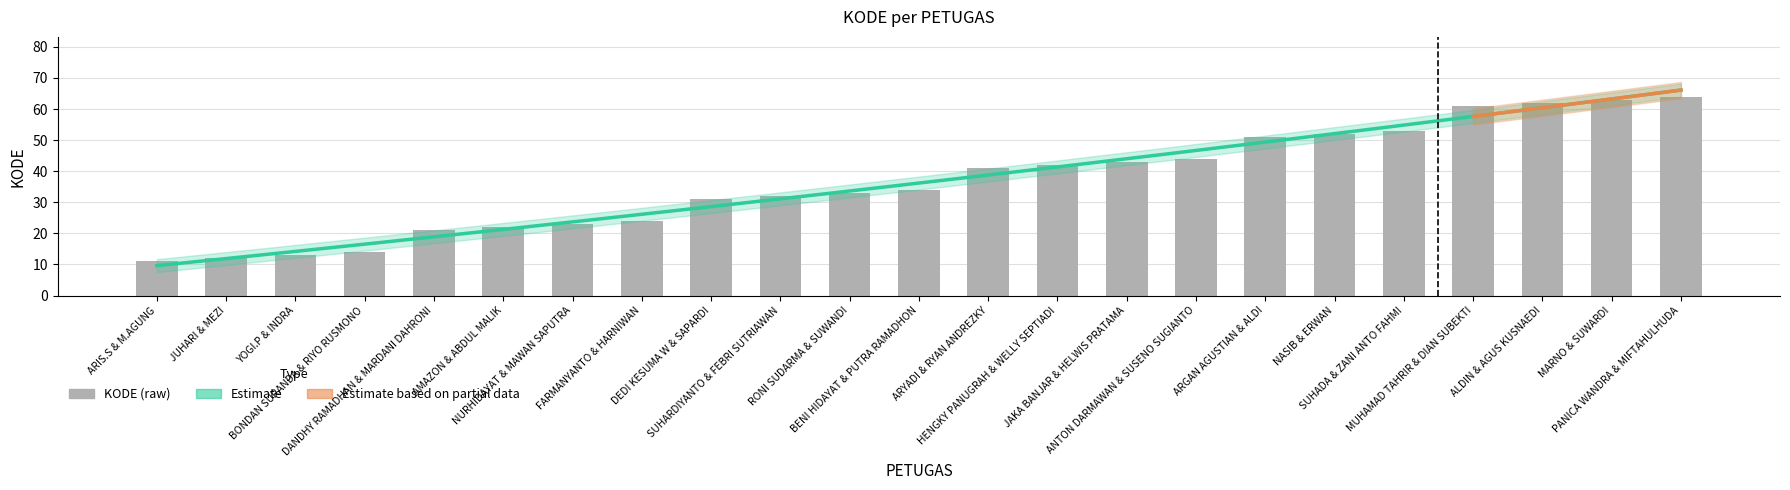

Reading right to left, what are all the values shown in this chart?

PANICA WANDRA & MIFTAHULHUDA=64	MARNO & SUWARDI=63	ALDIN & AGUS KUSNAEDI=62	MUHAMAD TAHRIR & DIAN SUBEKTI=61	SUHADA & ZANI ANTO FAHMI=53	NASIB & ERWAN=52	ARGAN AGUSTIAN & ALDI=51	ANTON DARMAWAN & SUSENO SUGIANTO=44	JAKA BANJAR & HELWIS PRATAMA=43	HENGKY PANUGRAH & WELLY SEPTIADI=42	ARYADI & RYAN ANDREZKY=41	BENI HIDAYAT & PUTRA RAMADHON=34	RONI SUDARMA & SUWANDI=33	SUHARDIYANTO & FEBRI SUTRIAWAN=32	DEDI KESUMA W & SAPARDI=31	FARMANYANTO & HARNIWAN=24	NURHIDAYAT & MAWAN SAPUTRA=23	AMAZON & ABDUL MALIK=22	DANDHY RAMADHAN & MARDANI DAHRONI=21	BONDAN SURANDA & RIYO RUSMONO=14	YOGI.P & INDRA=13	JUHARI & MEZI=12	ARIS.S & M.AGUNG=11